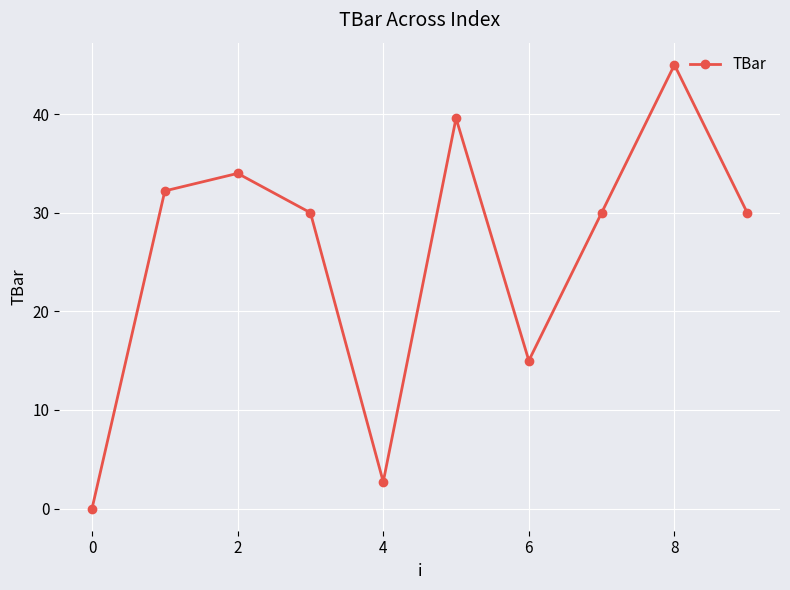

True or false: there are more than 0 points higher than both neighbors.

True